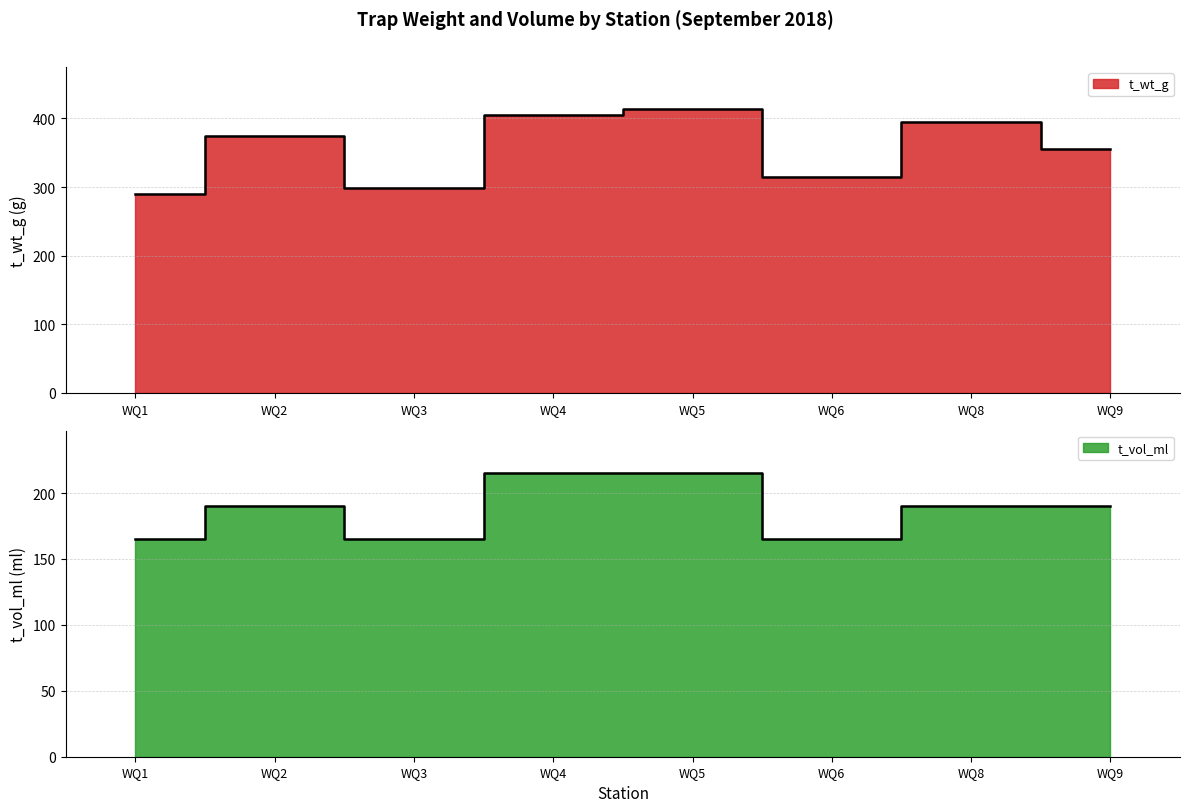

Count the number of data series in this chart.

2